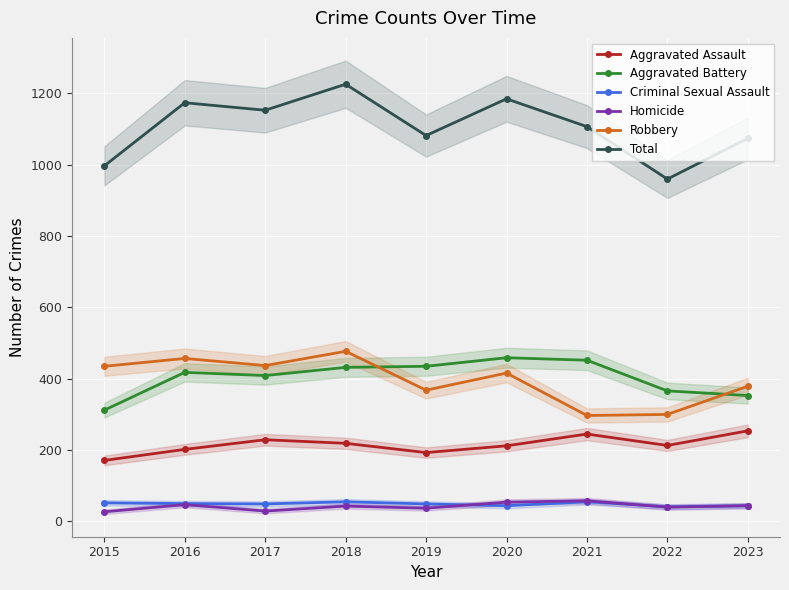

What is the difference between the maximum and minimum values in the Total series?

266